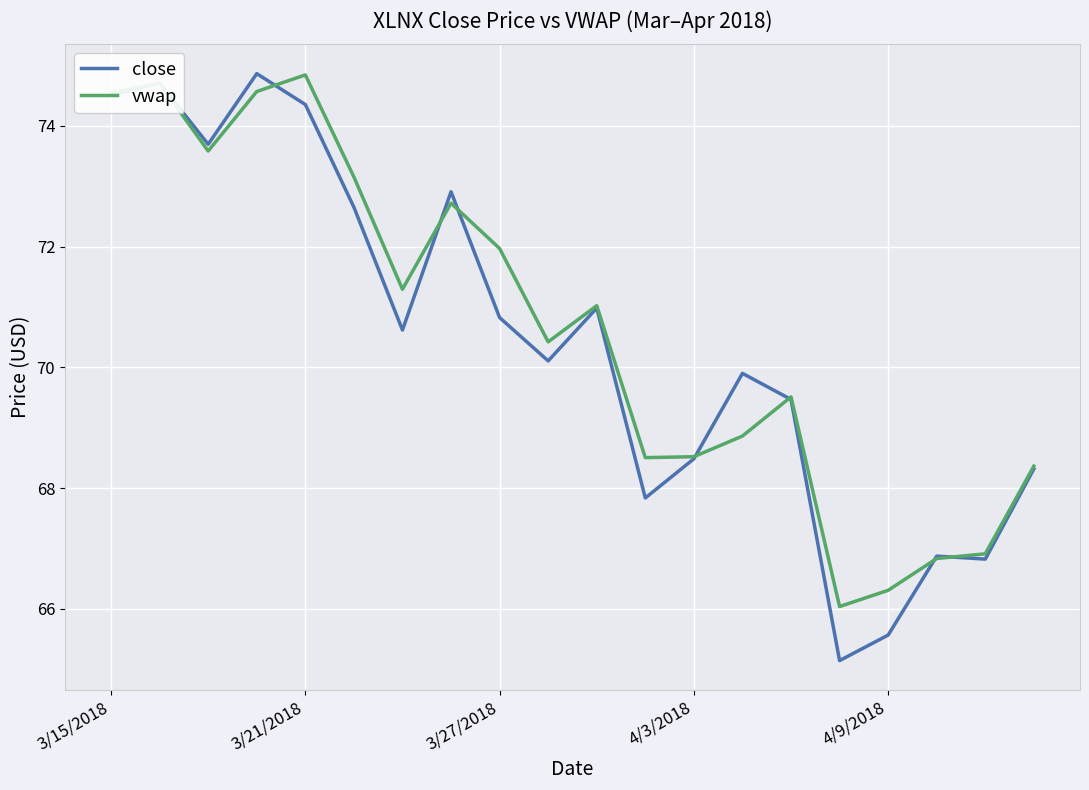

Which series has the largest range (max minus min)?

close